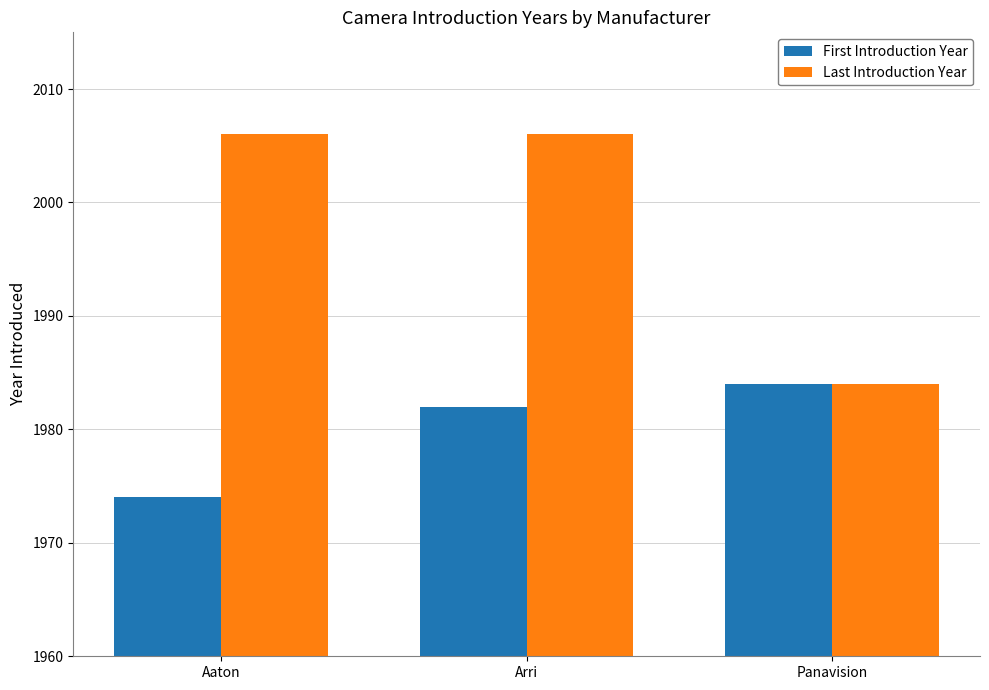

The value of First Introduction Year at Panavision is 1984. True or false?

True